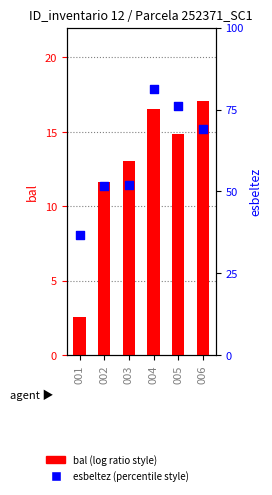

What are all the series names shown in the legend?

bal, esbeltez